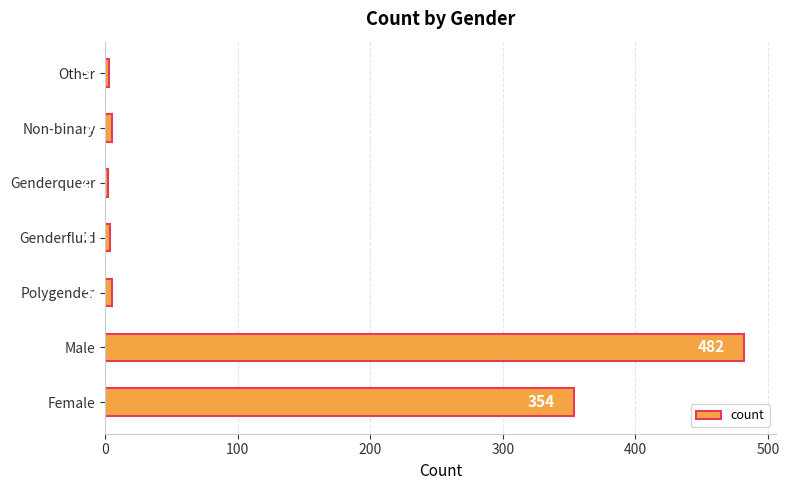

Which label corresponds to the smallest value in the chart?

Genderqueer